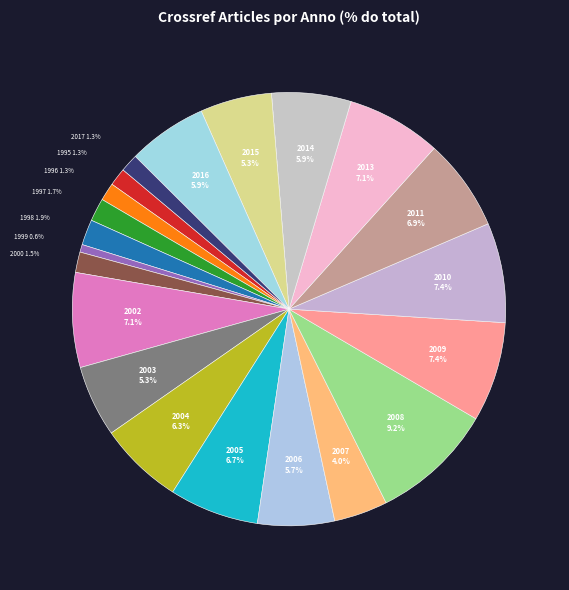

To the nearest percent, what portion does 2017 represent?

1%